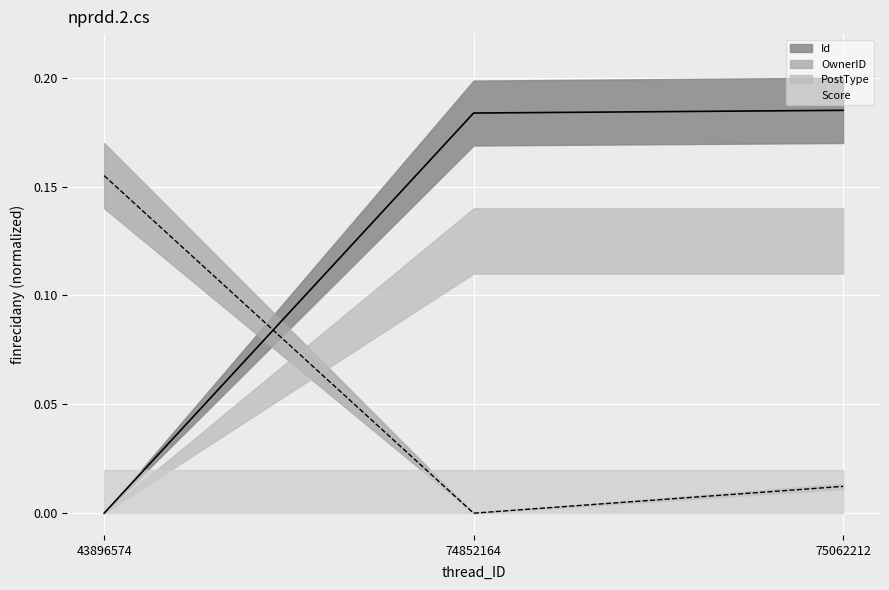

Rank the series at 75062212 from lowest to highest value.

OwnerID, Id